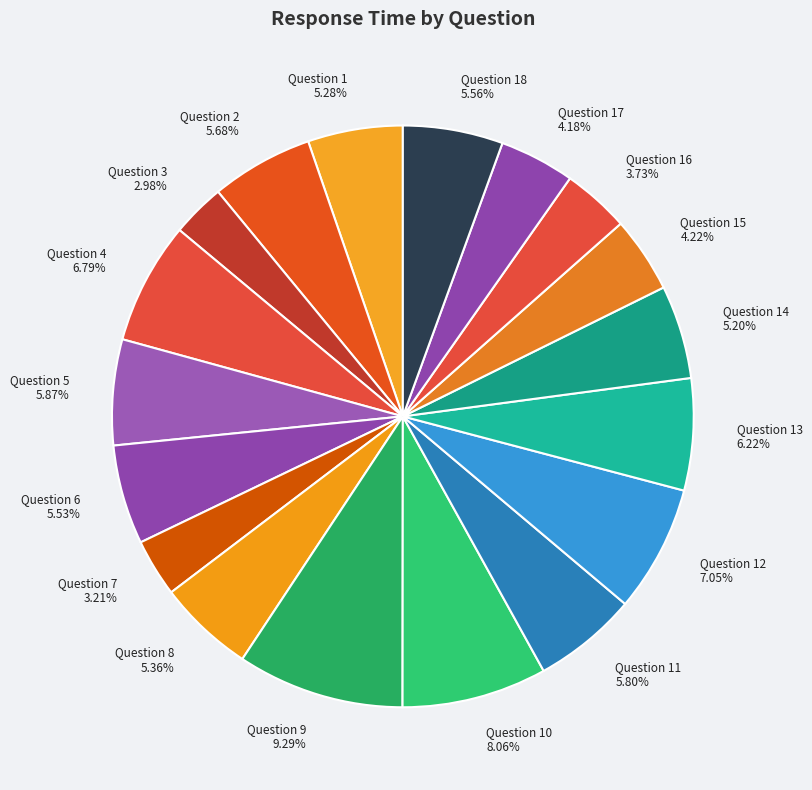

Which category has the biggest portion of the pie?

Question 9